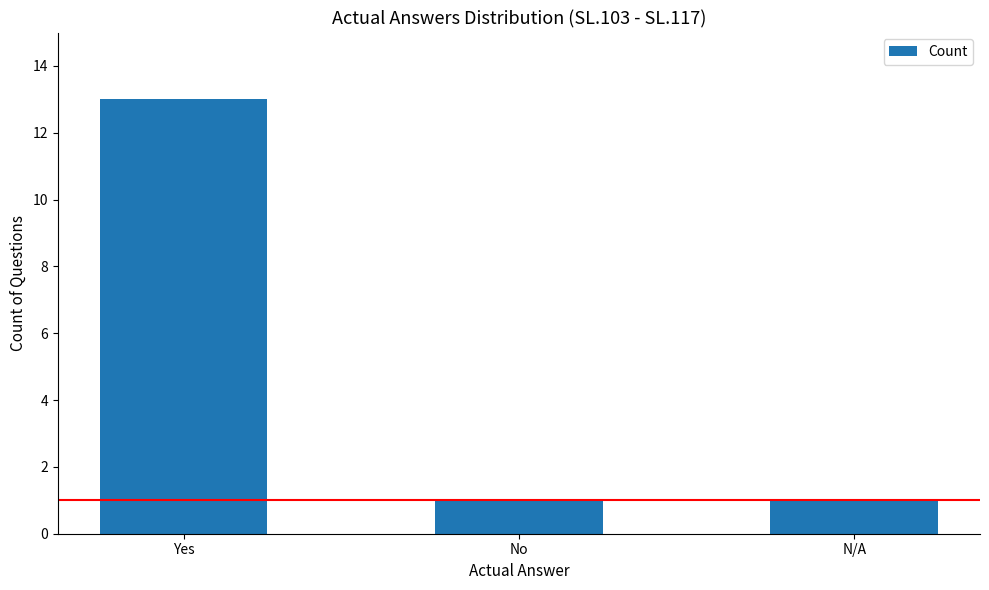

What is the sum of all values?

15